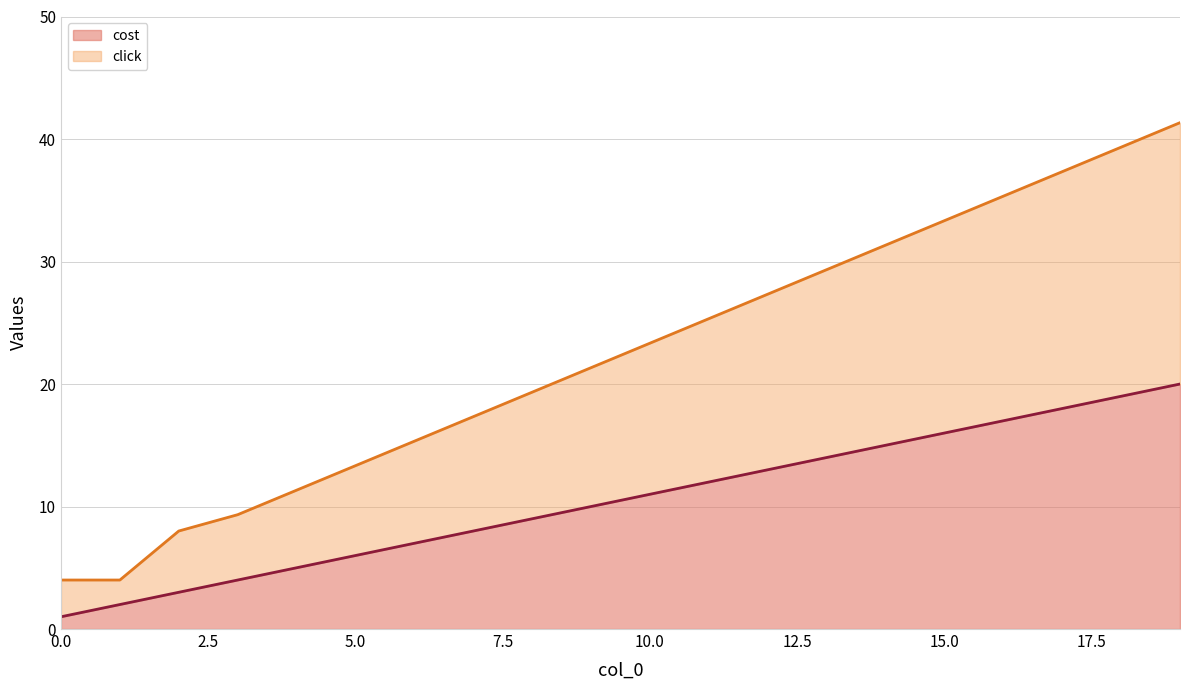

Does the chart have visible grid lines?

Yes